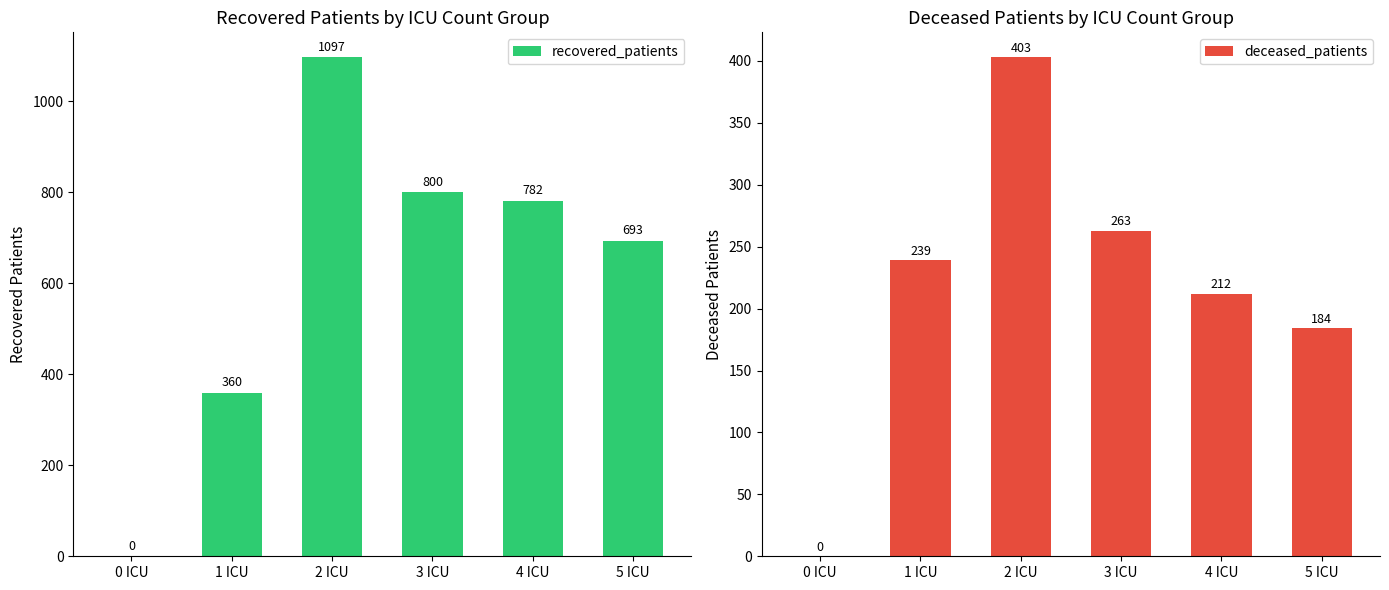

Which series has the widest spread of values?

recovered_patients